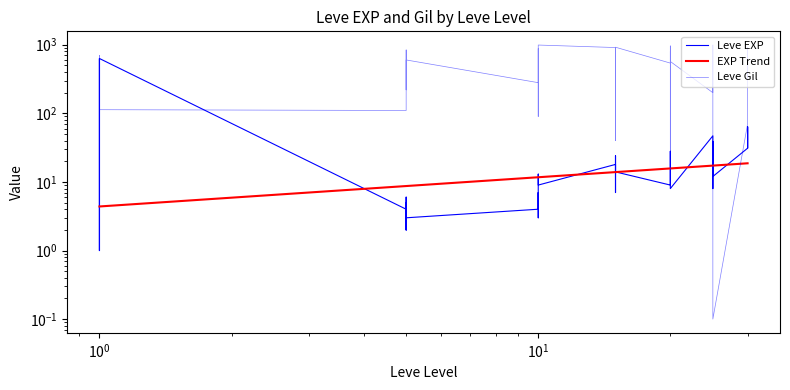

At how many categories does at least one series exceed 451?

23